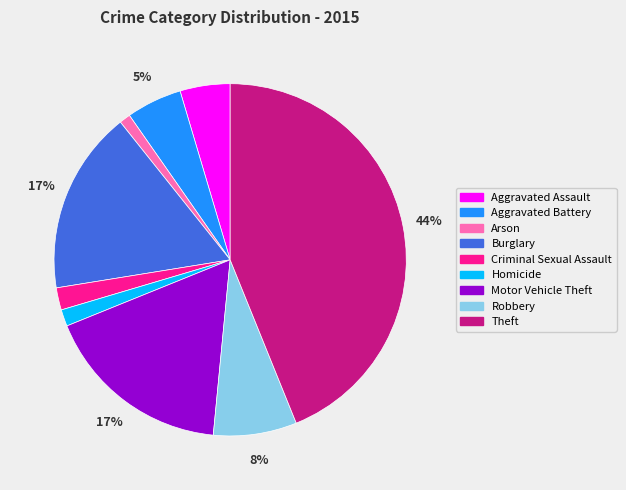

Which has a higher value, Motor Vehicle Theft or Theft?

Theft